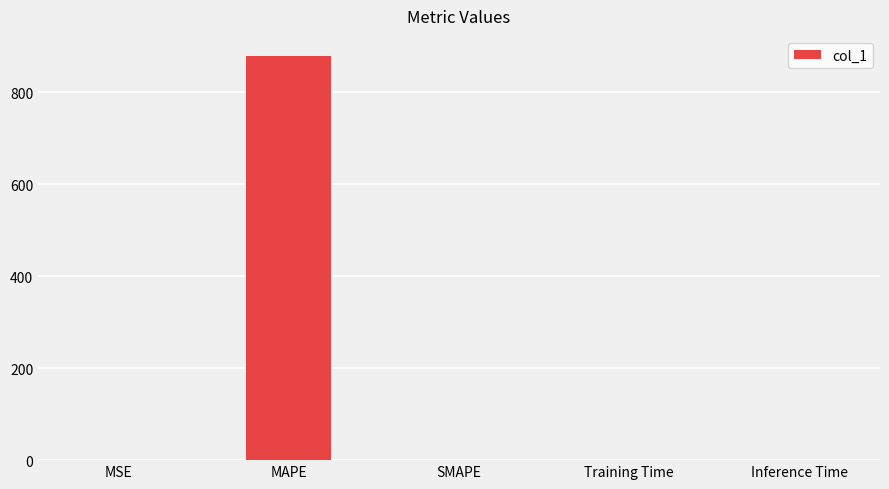

Count the number of values greater than 0.

4